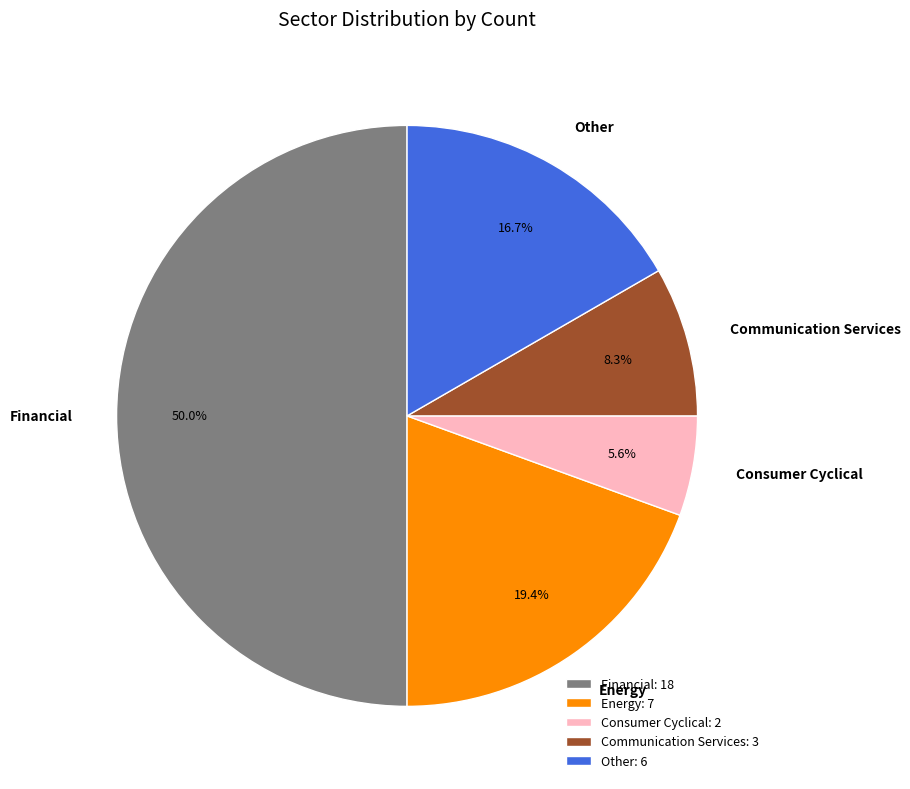

Combined, do Energy and Consumer Cyclical account for over 50%?

No